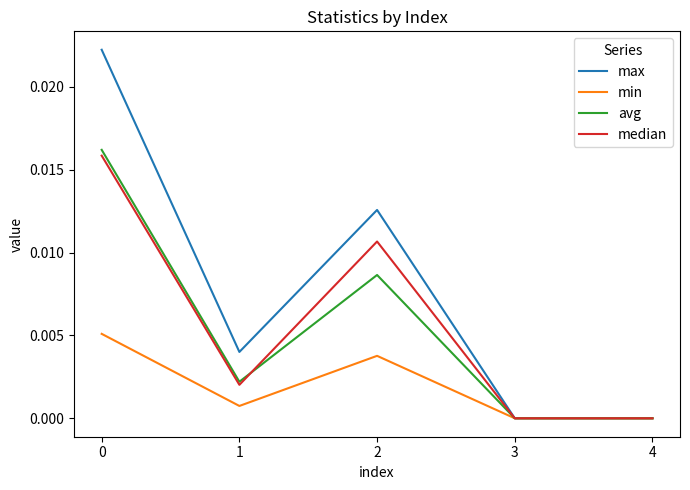

What are all the series names shown in the legend?

max, min, avg, median